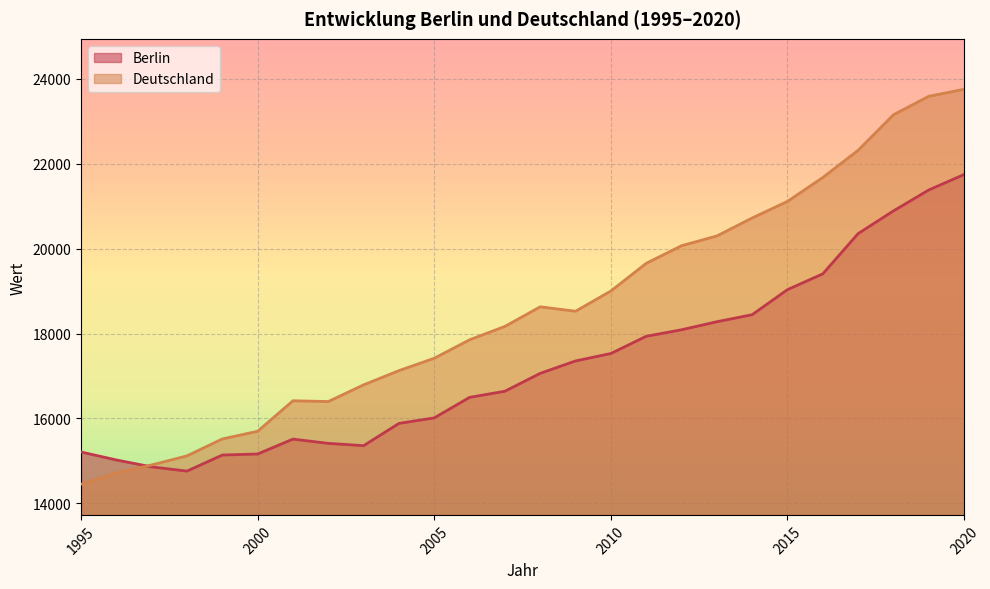

Which has a higher value, 2009 or 2002?

2009